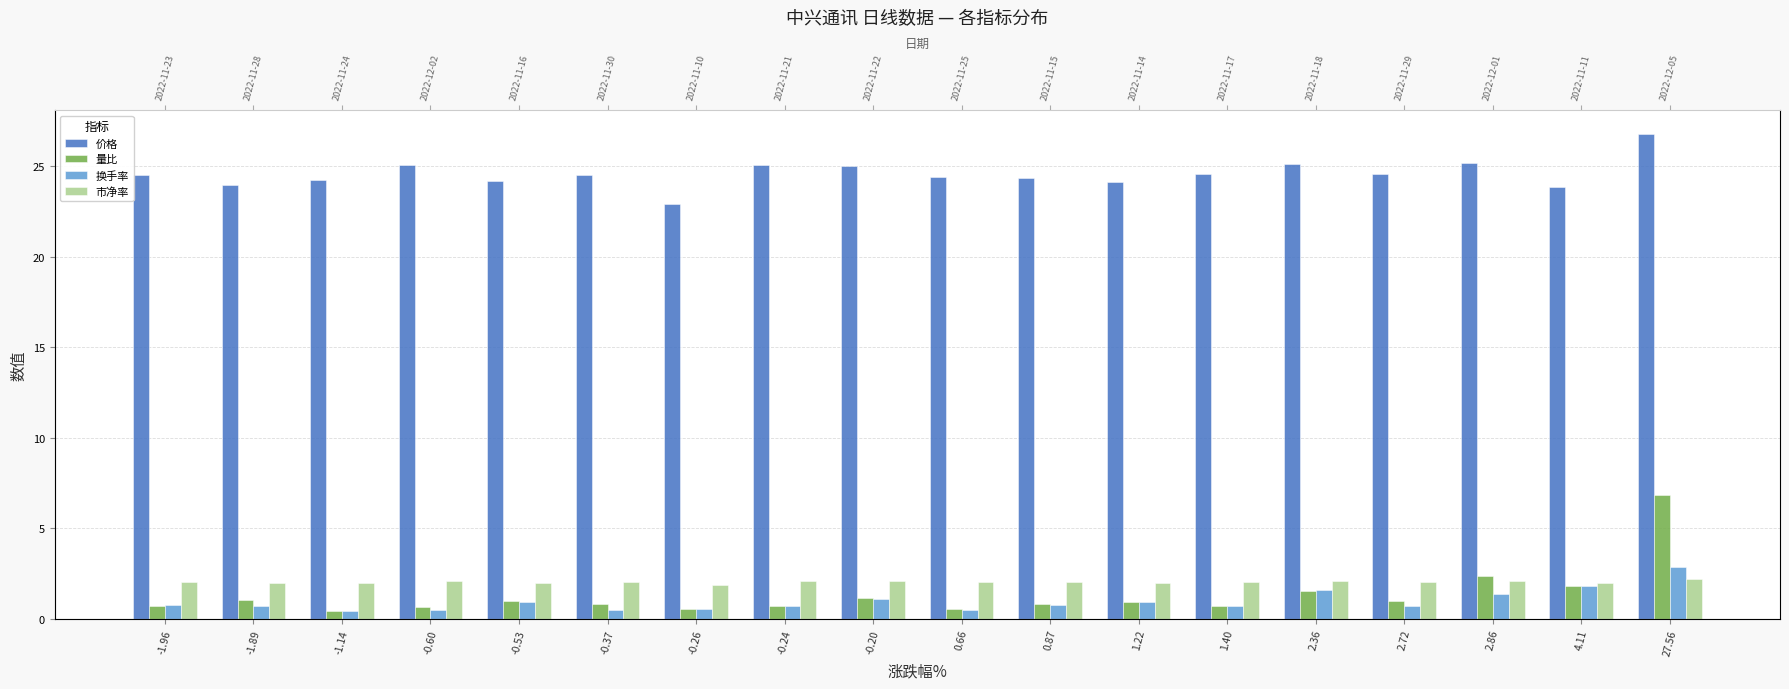

What position from the left is 0.87?

11